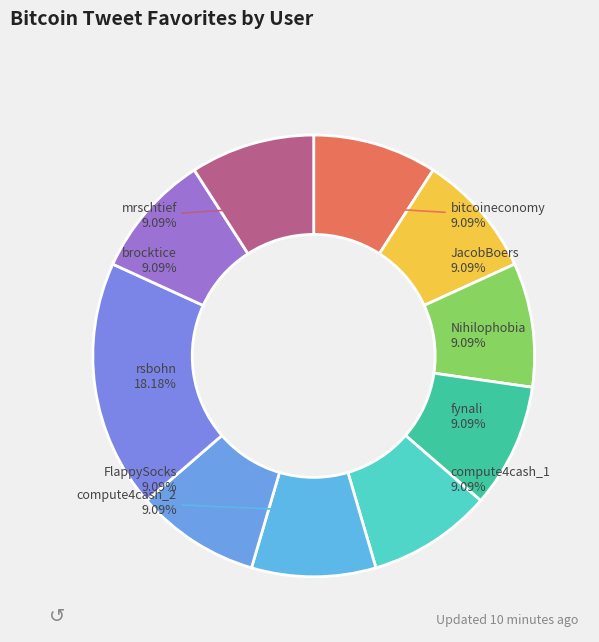

Is it true that brocktice is 17% of the pie?

False